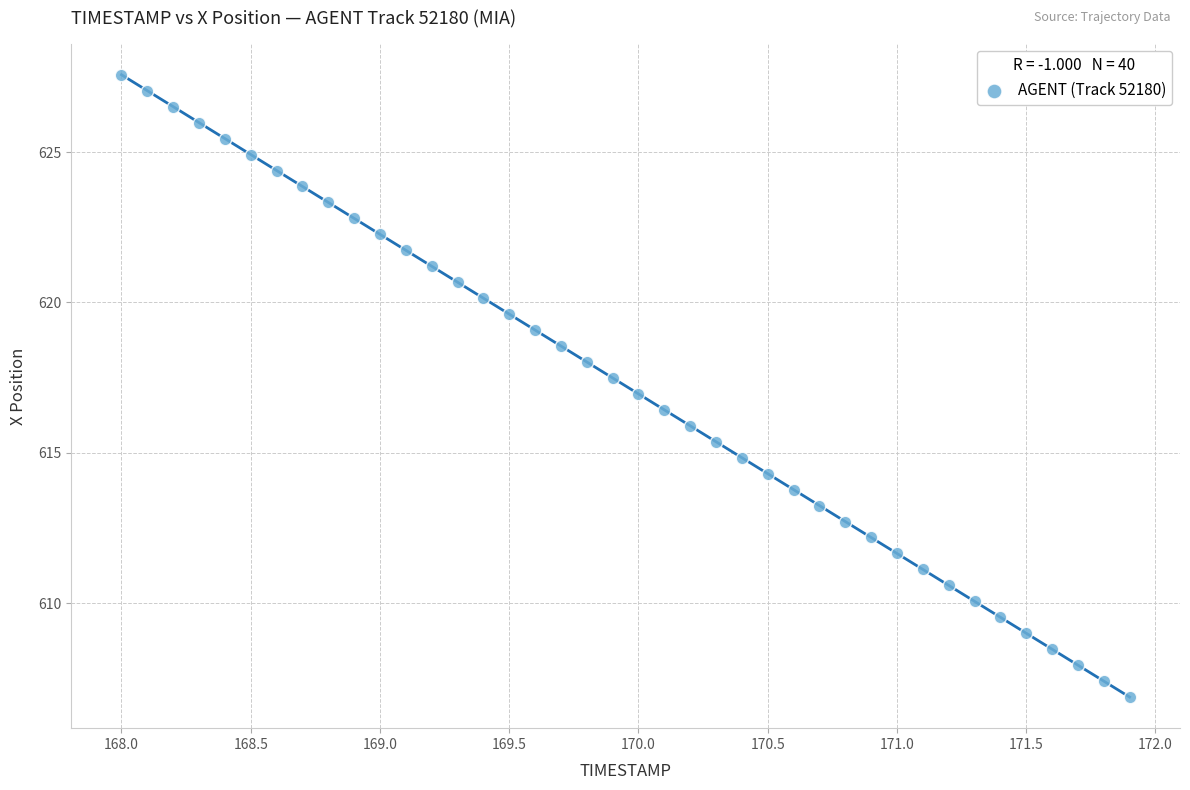

What is the range of Y values (max minus min)?

20.7